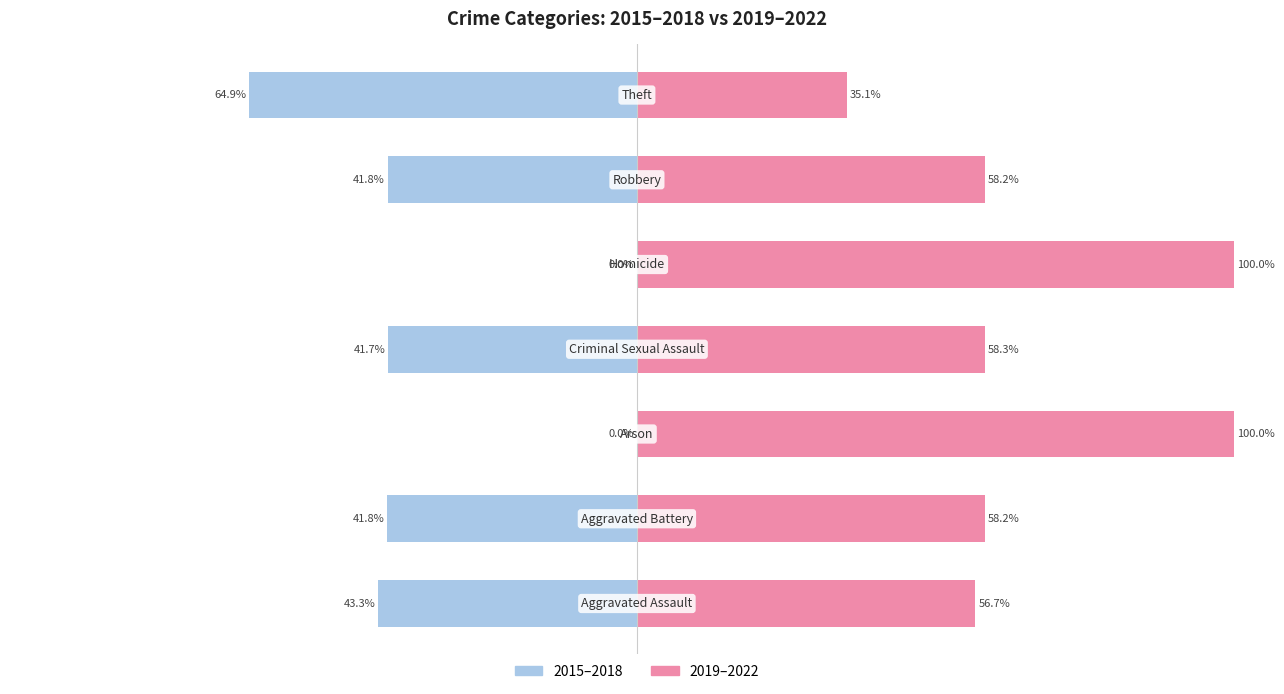

List the series in order of their overall mean, highest first.

2019–2022, 2015–2018